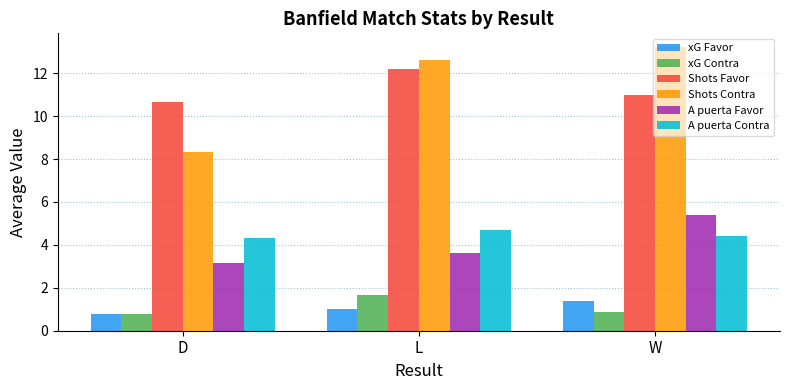

At which label does A puerta Contra reach its peak?

L